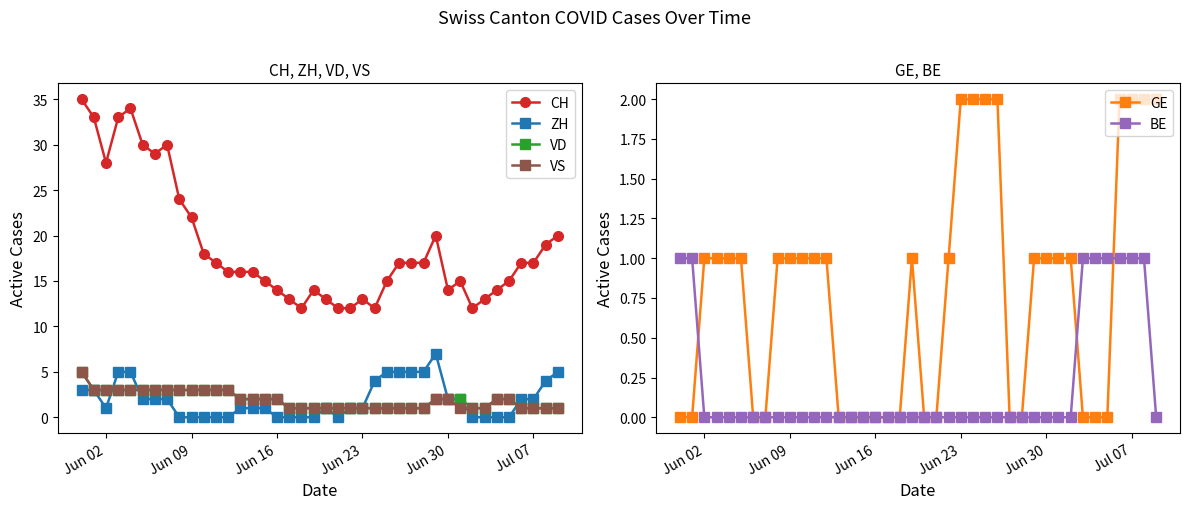

True or false: CH and VS intersect in this chart.

False